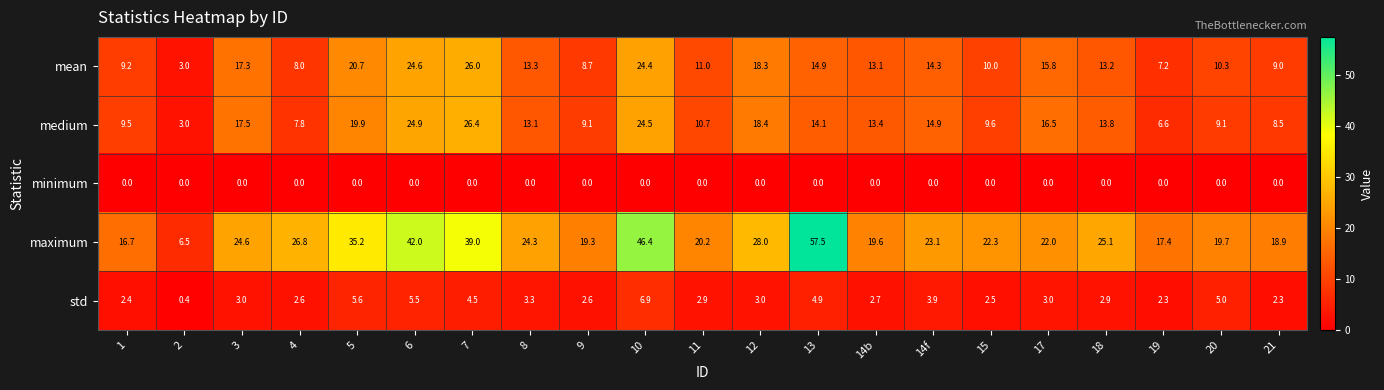

At which category does the chart reach its peak across all series?

13